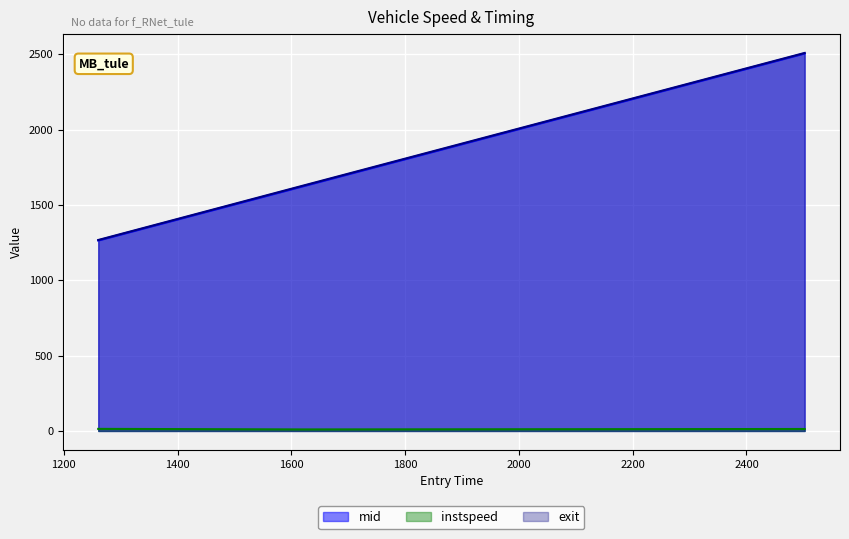

Which series has the largest total across all categories?

exit